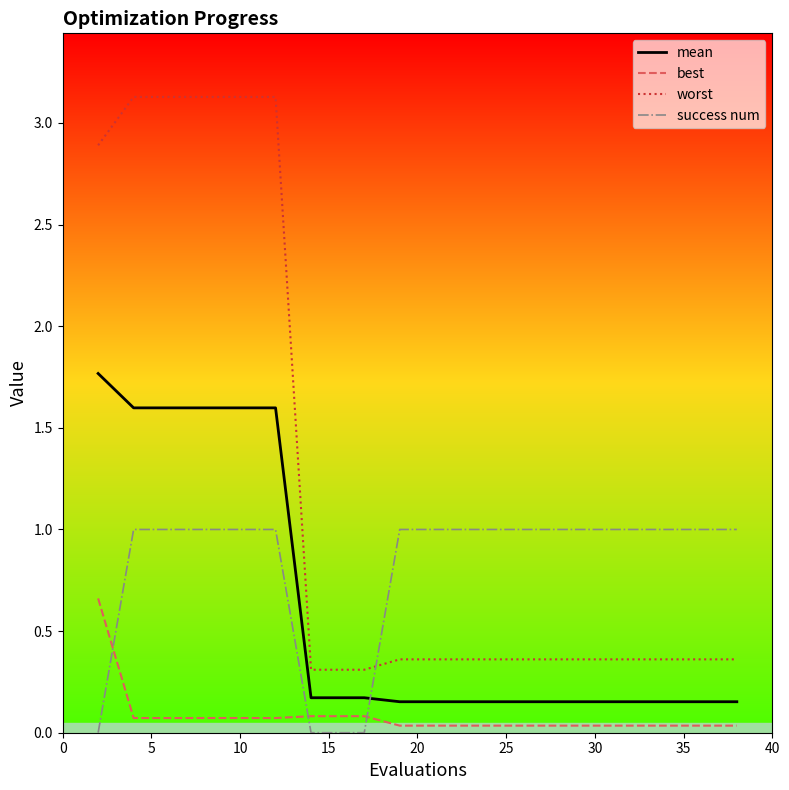

True or false: worst and success num intersect in this chart.

True